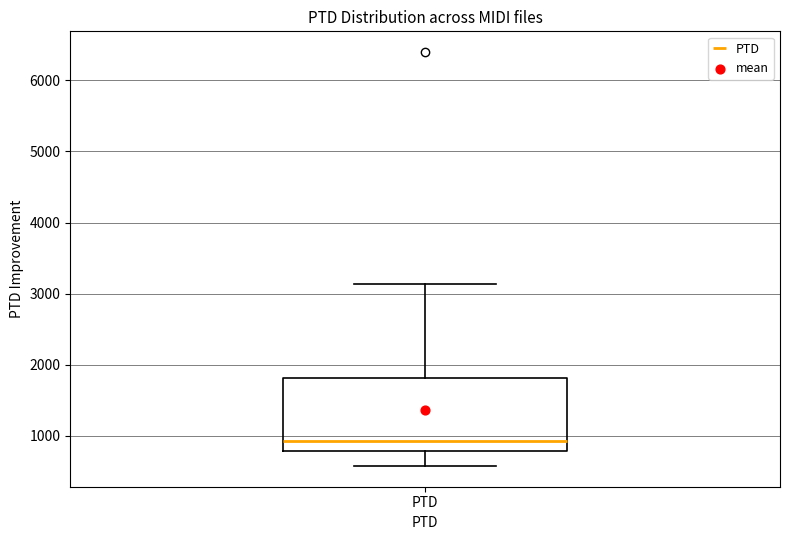

Read this box plot against the y-axis: the position of the median line, the range covered by the box, and the ends of both whiskers. The values are not printed on the chart, so give them approximately, as read against the axis.

median 900, box 800 to 1800, whiskers 600 to 3100